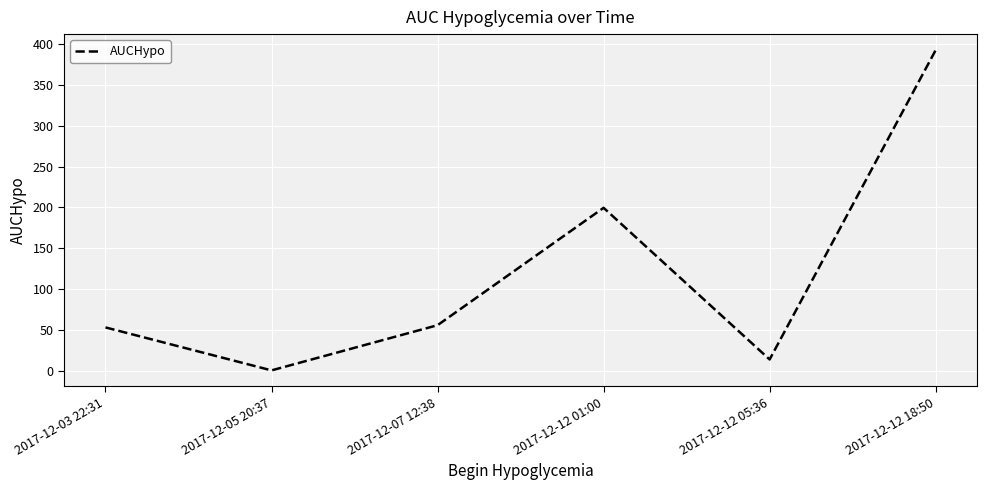

True or false: the data has more than 1 interior local peaks.

False